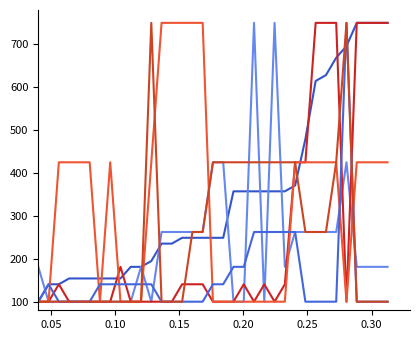

How many distinct data groups are displayed?

6